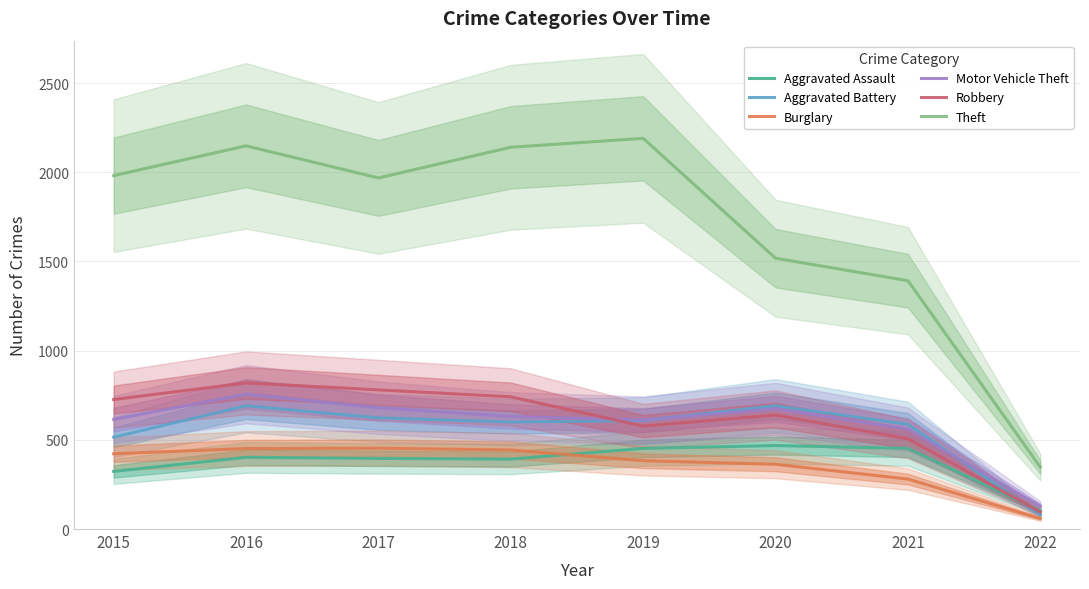

Reading left to right, list all the values displayed in this chart.

Aggravated Assault: 323	402	396	392	452	468	452	101
Aggravated Battery: 515	691	623	600	608	691	587	80
Burglary: 422	451	453	443	383	363	280	59
Motor Vehicle Theft: 614	756	680	631	611	674	560	128
Robbery: 726	819	780	741	577	639	506	95
Theft: 1981	2148	1968	2140	2190	1518	1392	347